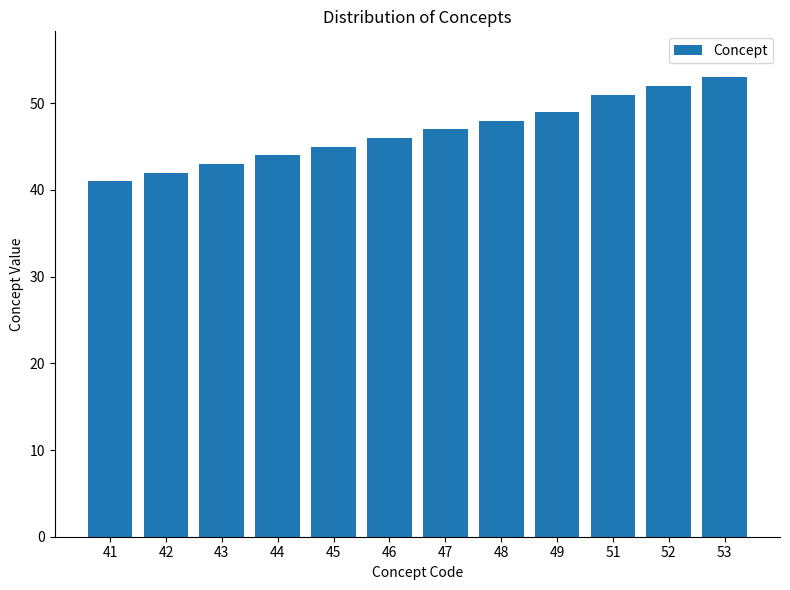

What is the difference between the values at 41 and 45?

4